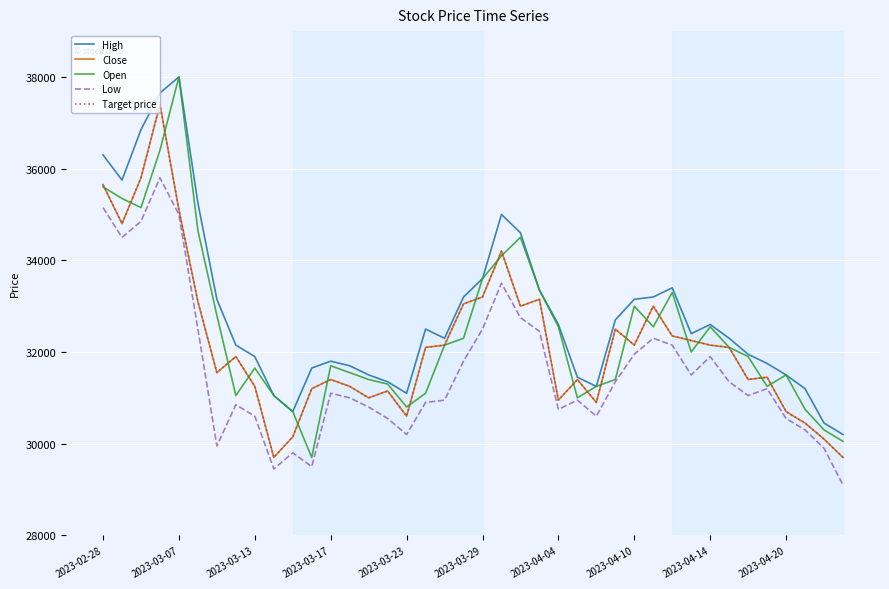

At which label does Close first exceed 32100?

2023-02-28